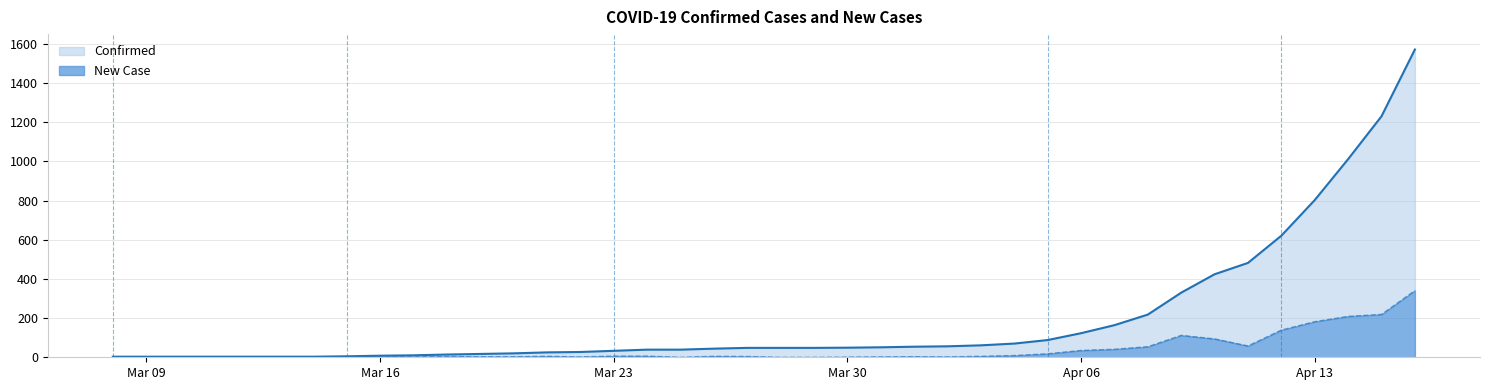

True or false: Confirmed and New Case cross at least once.

False